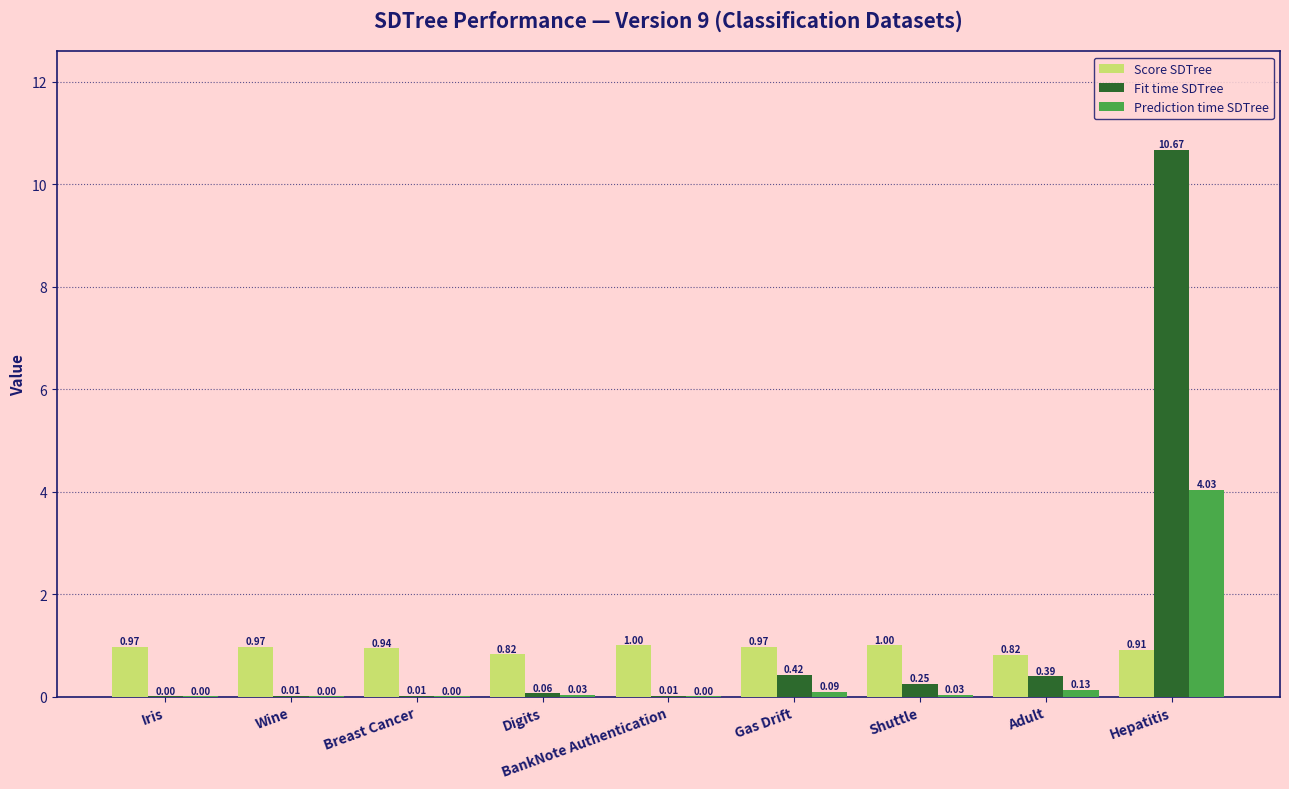

What is the total value across all series at Hepatitis?

15.6